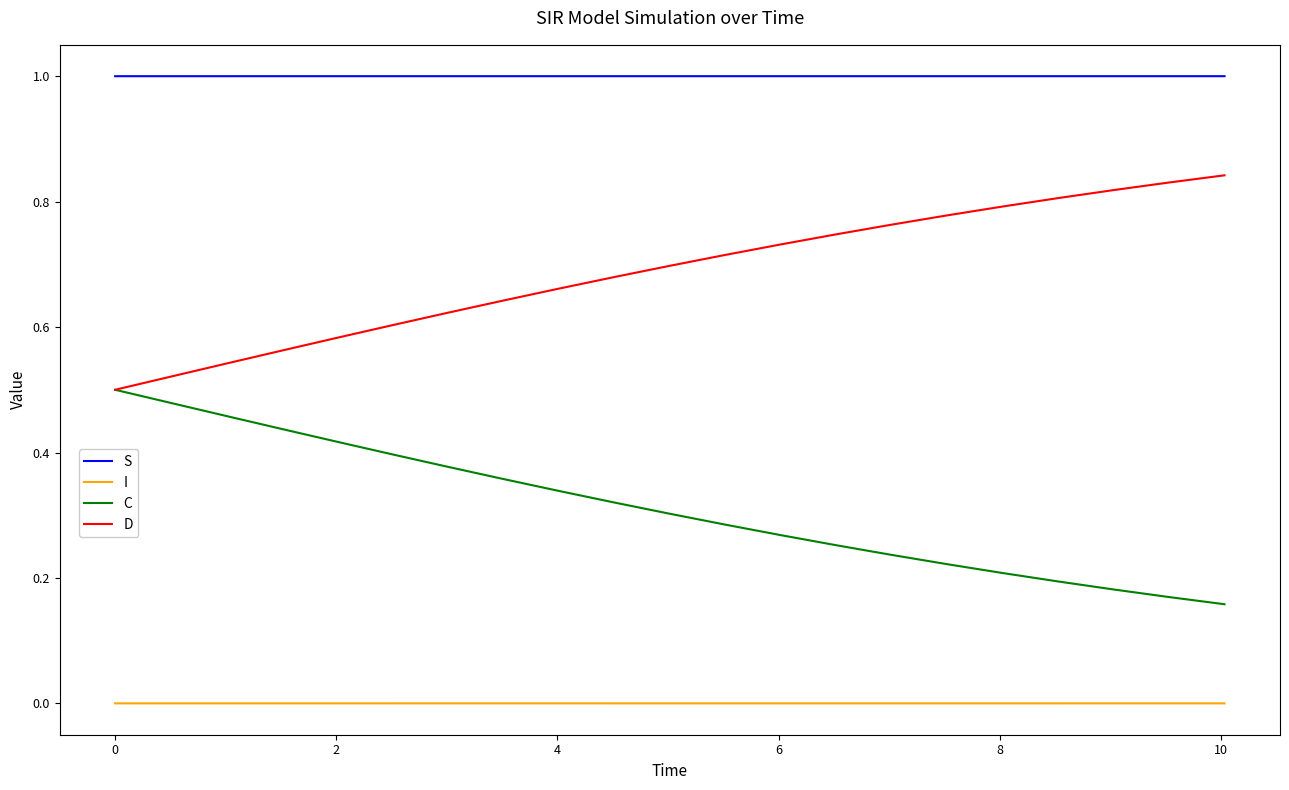

What is the maximum value shown in the chart?

1.0